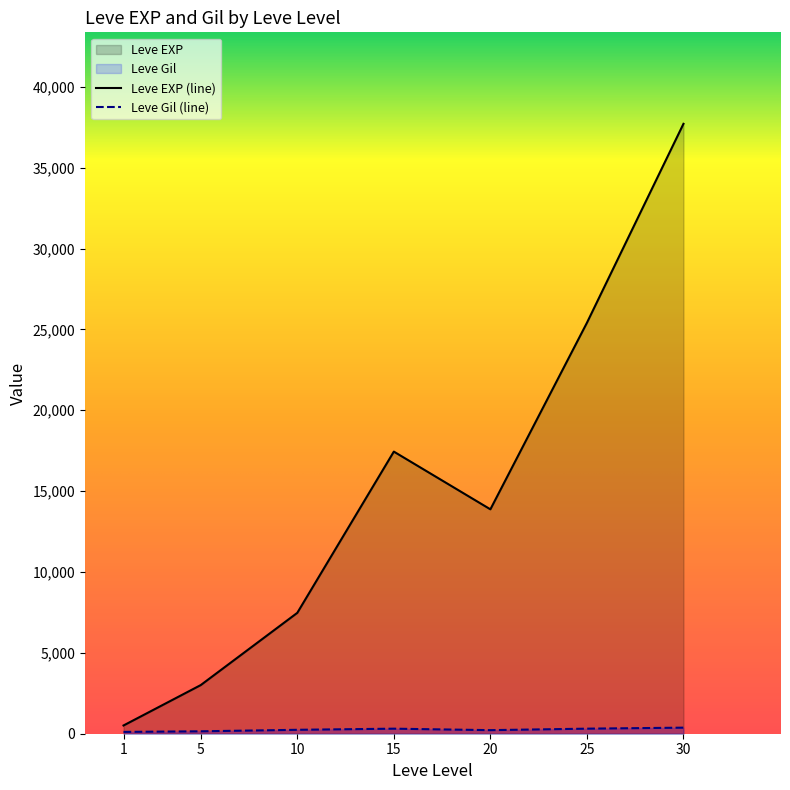

Which series has the largest total across all categories?

Leve EXP (line)